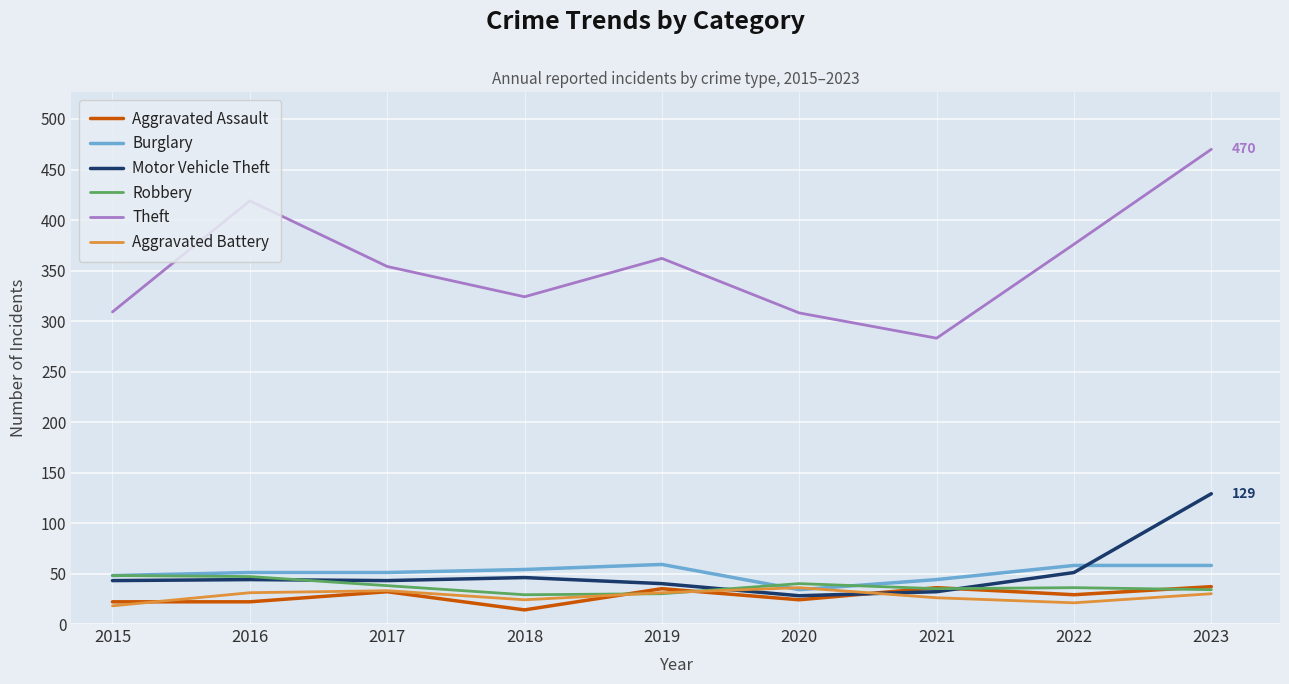

Between 2016 and 2017, which series saw the biggest shift?

Theft